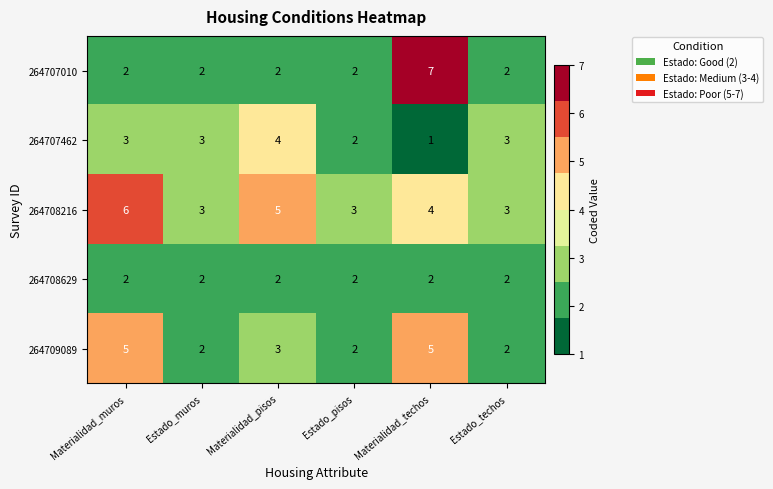

What value does the 264708216 series have at Materialidad_pisos?

5